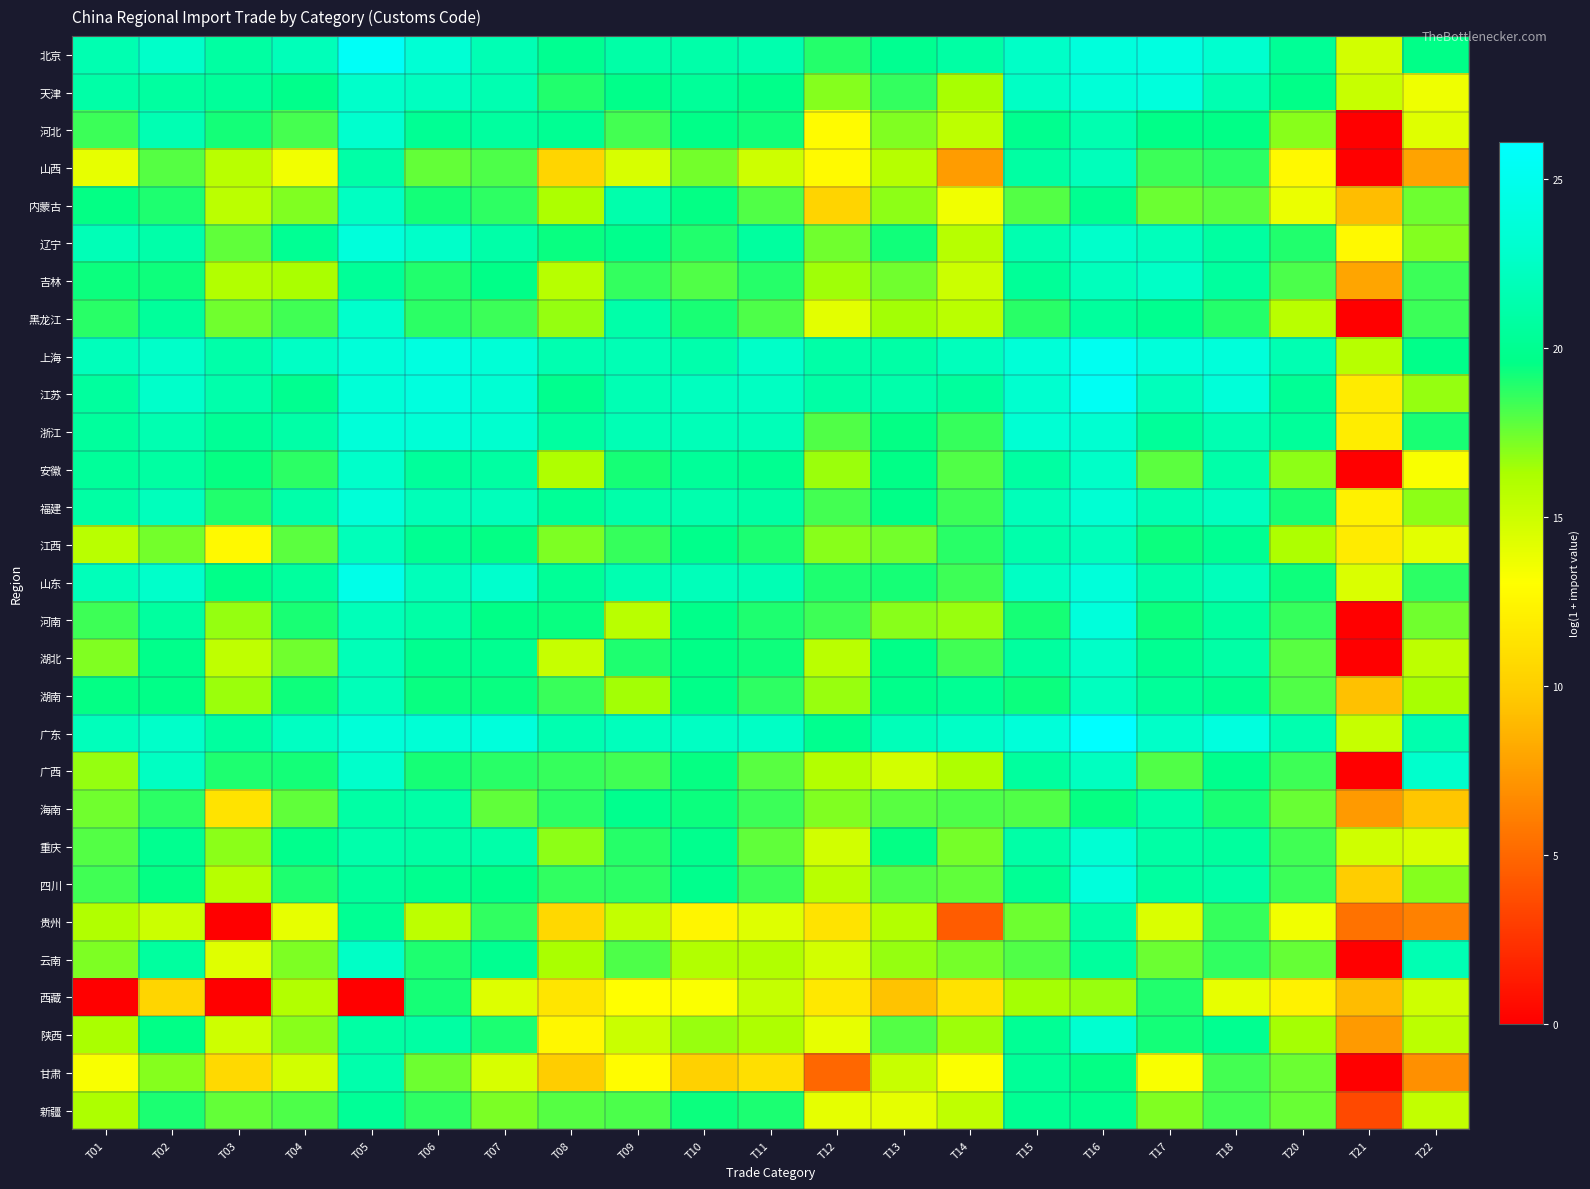

Reading left to right, what are all the values shown in this chart?

北京: T01=21.5	T02=22.7	T03=20.8	T04=21.9	T05=25.6	T06=23.4	T07=21.7	T08=20.0	T09=21.1	T10=21.2	T11=21.4	T12=18.9	T13=20.0	T14=20.9	T15=22.6	T16=23.9	T17=24.1	T18=23.0	T20=20.3	T21=14.7	T22=19.6
天津: T01=21.1	T02=20.7	T03=20.5	T04=19.8	T05=22.8	T06=22.2	T07=21.5	T08=19.0	T09=19.7	T10=20.4	T11=19.7	T12=17.0	T13=18.6	T14=16.3	T15=22.5	T16=23.6	T17=23.9	T18=21.6	T20=19.6	T21=15.2	T22=13.6
河北: T01=18.4	T02=21.7	T03=19.2	T04=18.2	T05=23.0	T06=20.2	T07=20.7	T08=20.1	T09=18.3	T10=19.6	T11=19.3	T12=12.8	T13=17.1	T14=15.6	T15=19.9	T16=21.5	T17=19.6	T18=19.6	T20=16.9	T21=0.0	T22=14.2
山西: T01=13.9	T02=17.9	T03=15.7	T04=13.5	T05=21.1	T06=17.7	T07=18.1	T08=10.4	T09=14.6	T10=17.4	T11=15.0	T12=12.8	T13=15.8	T14=7.5	T15=20.9	T16=22.1	T17=18.5	T18=18.7	T20=12.7	T21=0.0	T22=7.9
内蒙古: T01=19.5	T02=19.0	T03=15.6	T04=17.1	T05=22.4	T06=19.2	T07=18.7	T08=16.2	T09=21.4	T10=19.5	T11=18.0	T12=10.3	T13=16.9	T14=13.6	T15=18.0	T16=20.0	T17=17.5	T18=17.8	T20=13.8	T21=9.1	T22=17.4
辽宁: T01=21.8	T02=21.2	T03=17.7	T04=20.2	T05=23.9	T06=22.7	T07=21.2	T08=19.4	T09=19.8	T10=19.0	T11=20.7	T12=17.4	T13=19.2	T14=15.8	T15=21.5	T16=22.8	T17=22.0	T18=20.8	T20=19.0	T21=12.7	T22=17.1
吉林: T01=19.4	T02=19.3	T03=16.0	T04=16.3	T05=20.4	T06=19.0	T07=19.6	T08=15.8	T09=18.6	T10=18.0	T11=18.8	T12=16.5	T13=17.4	T14=15.0	T15=20.4	T16=22.1	T17=22.5	T18=20.6	T20=18.2	T21=8.0	T22=18.5
黑龙江: T01=18.8	T02=20.5	T03=17.4	T04=18.4	T05=22.9	T06=18.8	T07=18.4	T08=16.7	T09=21.2	T10=19.1	T11=18.1	T12=14.1	T13=16.4	T14=15.7	T15=18.8	T16=20.6	T17=19.9	T18=18.9	T20=15.7	T21=0.0	T22=18.4
上海: T01=22.1	T02=22.7	T03=21.2	T04=22.5	T05=23.7	T06=24.2	T07=23.5	T08=21.5	T09=21.8	T10=21.3	T11=22.7	T12=21.1	T13=21.0	T14=22.1	T15=23.6	T16=25.2	T17=23.7	T18=23.7	T20=21.6	T21=15.8	T22=19.7
江苏: T01=20.7	T02=22.8	T03=21.3	T04=20.0	T05=23.6	T06=24.0	T07=23.3	T08=19.9	T09=21.7	T10=22.2	T11=22.4	T12=21.0	T13=21.3	T14=20.6	T15=23.1	T16=25.4	T17=22.1	T18=23.7	T20=20.2	T21=11.8	T22=16.7
浙江: T01=20.6	T02=21.5	T03=20.3	T04=21.1	T05=23.7	T06=23.5	T07=23.1	T08=20.7	T09=21.7	T10=21.9	T11=21.9	T12=18.0	T13=19.5	T14=18.5	T15=23.3	T16=23.2	T17=20.4	T18=21.6	T20=20.5	T21=12.0	T22=19.1
安徽: T01=20.5	T02=20.8	T03=19.5	T04=18.7	T05=22.8	T06=20.5	T07=20.8	T08=16.1	T09=19.2	T10=20.4	T11=20.0	T12=16.6	T13=19.6	T14=18.0	T15=20.8	T16=22.7	T17=17.8	T18=21.2	T20=16.9	T21=0.0	T22=13.3
福建: T01=20.9	T02=22.1	T03=18.9	T04=21.3	T05=23.7	T06=21.9	T07=22.1	T08=20.3	T09=21.2	T10=21.4	T11=20.9	T12=18.3	T13=19.6	T14=18.5	T15=22.0	T16=23.3	T17=21.6	T18=22.2	T20=19.1	T21=12.1	T22=16.9
江西: T01=15.7	T02=17.4	T03=12.7	T04=17.8	T05=22.0	T06=20.1	T07=19.5	T08=17.2	T09=18.5	T10=19.7	T11=19.0	T12=17.0	T13=17.4	T14=18.8	T15=21.3	T16=22.0	T17=19.4	T18=20.1	T20=16.1	T21=11.8	T22=14.1
山东: T01=22.0	T02=22.8	T03=19.6	T04=20.6	T05=24.7	T06=22.0	T07=22.9	T08=20.3	T09=21.5	T10=22.0	T11=21.7	T12=19.0	T13=19.2	T14=18.4	T15=22.4	T16=23.7	T17=21.2	T18=22.0	T20=19.3	T21=14.5	T22=18.7
河南: T01=18.4	T02=20.7	T03=16.7	T04=19.1	T05=22.0	T06=21.1	T07=19.5	T08=19.4	T09=15.7	T10=19.7	T11=19.0	T12=18.4	T13=16.9	T14=16.7	T15=19.2	T16=23.8	T17=19.4	T18=20.7	T20=18.6	T21=0.0	T22=17.4
湖北: T01=17.1	T02=19.8	T03=15.5	T04=17.4	T05=21.9	T06=19.9	T07=20.0	T08=15.2	T09=19.0	T10=19.6	T11=19.3	T12=15.7	T13=19.6	T14=18.3	T15=20.7	T16=22.7	T17=20.1	T18=21.0	T20=17.9	T21=0.0	T22=15.6
湖南: T01=19.5	T02=19.6	T03=16.6	T04=19.3	T05=22.0	T06=19.4	T07=19.4	T08=18.5	T09=16.5	T10=19.6	T11=18.7	T12=16.6	T13=19.8	T14=20.2	T15=19.3	T16=22.2	T17=20.5	T18=20.0	T20=18.0	T21=9.3	T22=16.3
广东: T01=22.1	T02=22.7	T03=20.7	T04=22.4	T05=23.7	T06=23.4	T07=23.8	T08=21.5	T09=22.1	T10=22.4	T11=22.5	T12=19.9	T13=21.9	T14=22.6	T15=23.7	T16=26.1	T17=22.7	T18=24.0	T20=21.4	T21=15.2	T22=21.4
广西: T01=16.7	T02=22.4	T03=19.0	T04=19.2	T05=22.8	T06=19.2	T07=18.8	T08=18.5	T09=18.3	T10=19.5	T11=17.9	T12=15.9	T13=14.7	T14=16.1	T15=20.6	T16=22.3	T17=18.0	T18=19.8	T20=18.4	T21=0.0	T22=22.9
海南: T01=17.4	T02=18.8	T03=11.3	T04=17.7	T05=21.0	T06=21.0	T07=17.7	T08=18.8	T09=19.9	T10=19.4	T11=18.4	T12=17.1	T13=17.9	T14=18.1	T15=18.0	T16=19.5	T17=21.0	T18=19.1	T20=17.6	T21=7.4	T22=9.5
重庆: T01=18.0	T02=20.0	T03=16.9	T04=19.8	T05=21.3	T06=20.9	T07=21.2	T08=16.9	T09=18.8	T10=19.9	T11=17.7	T12=14.8	T13=19.5	T14=17.3	T15=21.1	T16=23.3	T17=21.0	T18=20.6	T20=18.3	T21=14.9	T22=14.6
四川: T01=18.3	T02=19.5	T03=15.8	T04=19.0	T05=20.5	T06=19.9	T07=19.6	T08=18.7	T09=18.8	T10=19.8	T11=18.4	T12=15.7	T13=18.0	T14=17.7	T15=20.2	T16=23.9	T17=20.7	T18=21.1	T20=18.4	T21=9.9	T22=17.0
贵州: T01=16.1	T02=15.0	T03=0.0	T04=14.0	T05=20.2	T06=15.6	T07=18.6	T08=10.6	T09=15.3	T10=12.5	T11=14.3	T12=11.3	T13=15.9	T14=4.5	T15=17.5	T16=21.1	T17=14.5	T18=18.5	T20=13.6	T21=5.5	T22=6.2
云南: T01=17.2	T02=20.7	T03=14.3	T04=17.2	T05=22.6	T06=19.0	T07=20.0	T08=16.3	T09=18.1	T10=16.0	T11=16.0	T12=14.8	T13=16.7	T14=17.3	T15=18.0	T16=20.6	T17=17.5	T18=18.6	T20=17.6	T21=0.0	T22=21.7
西藏: T01=0.0	T02=10.4	T03=0.0	T04=16.0	T05=0.0	T06=19.1	T07=14.4	T08=11.4	T09=13.0	T10=13.2	T11=15.3	T12=11.6	T13=9.4	T14=11.3	T15=16.4	T16=16.6	T17=19.0	T18=14.0	T20=12.3	T21=9.0	T22=14.9
陕西: T01=16.3	T02=19.6	T03=15.0	T04=16.9	T05=20.9	T06=20.9	T07=19.0	T08=12.6	T09=15.1	T10=16.7	T11=16.1	T12=14.0	T13=18.0	T14=16.5	T15=20.2	T16=23.1	T17=19.2	T18=20.0	T20=16.4	T21=7.4	T22=15.6
甘肃: T01=13.3	T02=17.0	T03=10.7	T04=14.8	T05=21.3	T06=17.5	T07=14.6	T08=9.9	T09=12.9	T10=10.2	T11=11.0	T12=5.0	T13=15.2	T14=13.2	T15=20.4	T16=19.5	T17=13.3	T18=18.3	T20=17.5	T21=0.0	T22=6.9
新疆: T01=16.2	T02=19.0	T03=17.7	T04=18.1	T05=20.4	T06=18.7	T07=17.2	T08=18.0	T09=18.2	T10=19.3	T11=19.1	T12=14.0	T13=14.1	T14=15.5	T15=20.1	T16=19.9	T17=17.1	T18=18.3	T20=17.6	T21=3.5	T22=15.4